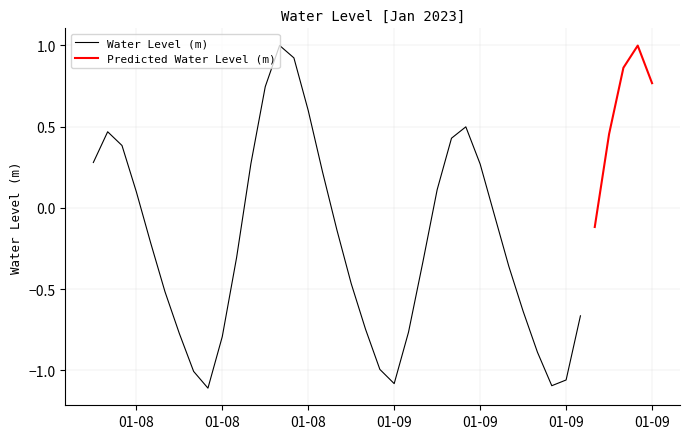

How many interior local valleys (lower than both neighbors) does the data have?

3